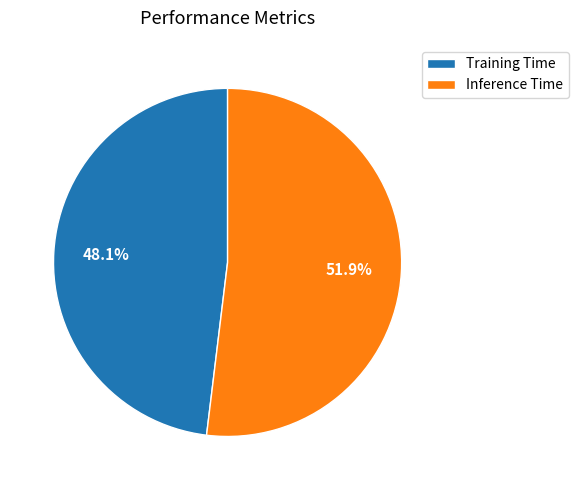

Rank the categories by value from lowest to highest.

Training Time, Inference Time